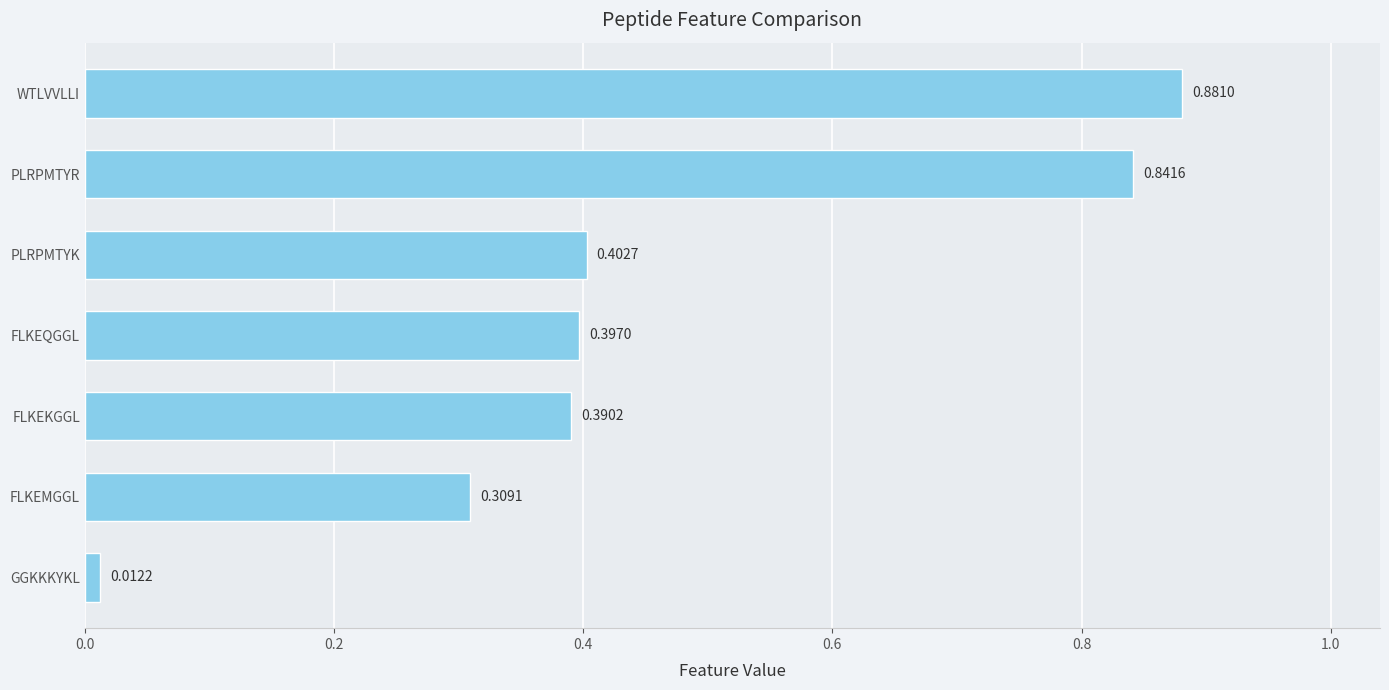

Which label corresponds to the largest value in the chart?

WTLVVLLI